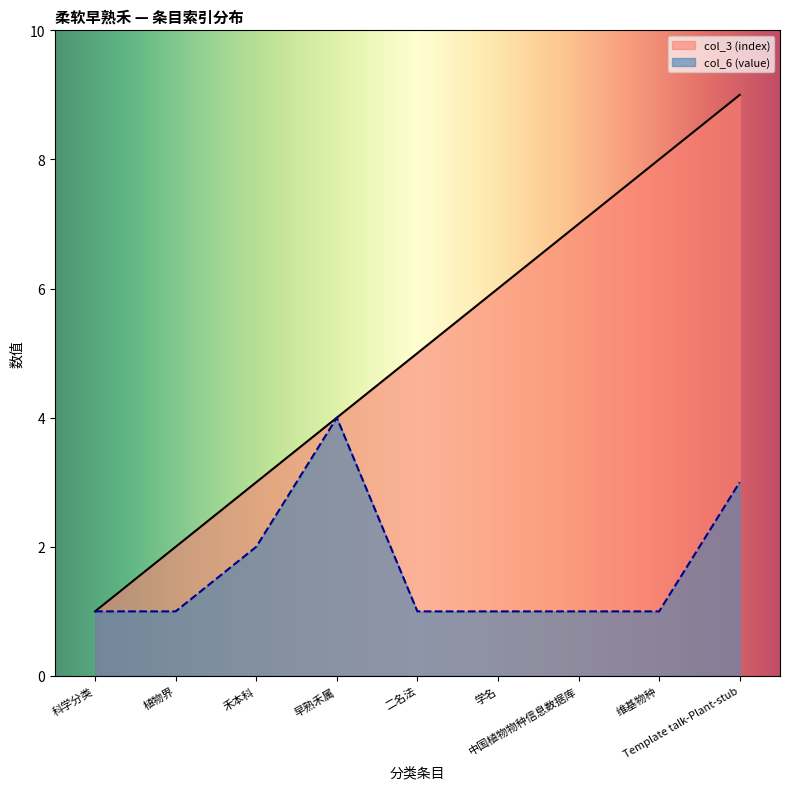

True or false: col_6 (value) has more than 1 interior local peaks.

False